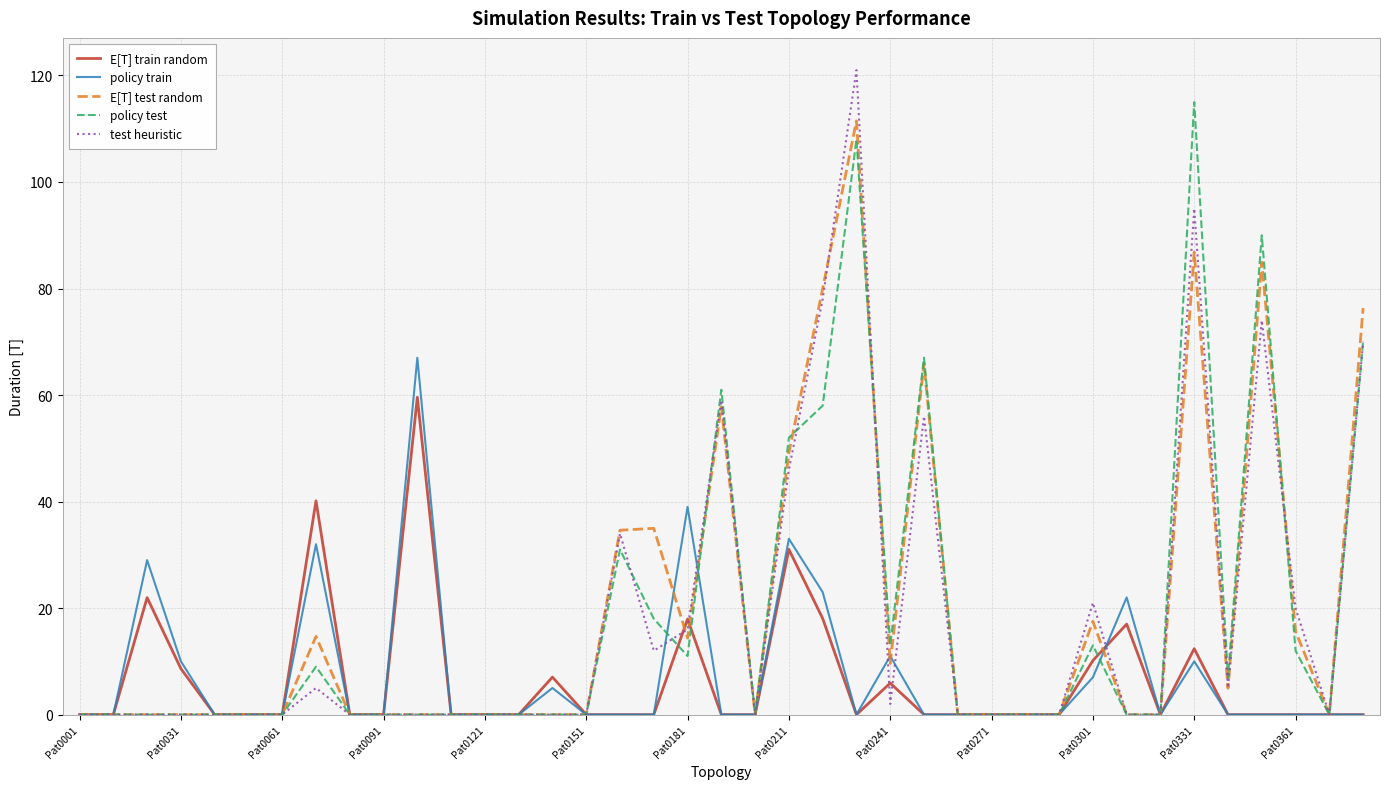

Which series has the largest range (max minus min)?

test heuristic